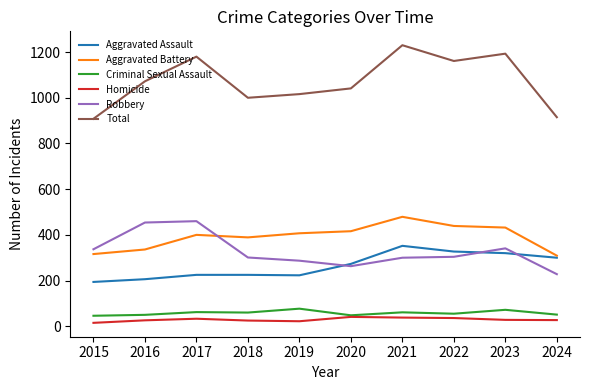

What is the minimum value for Robbery?

228